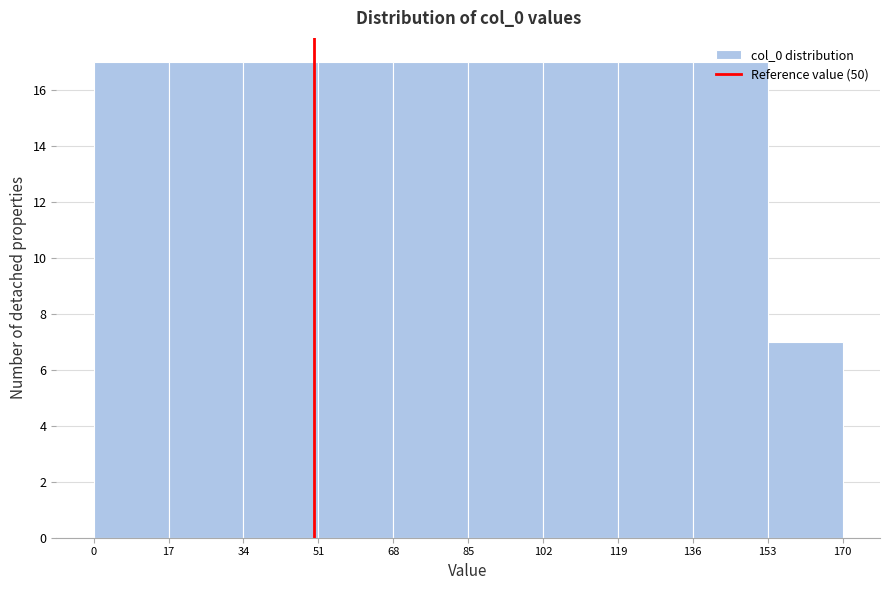

How tall is the bar that spans 0 to 17 on the x-axis? The values are not printed on the chart, so give them approximately, as read against the axis.

17